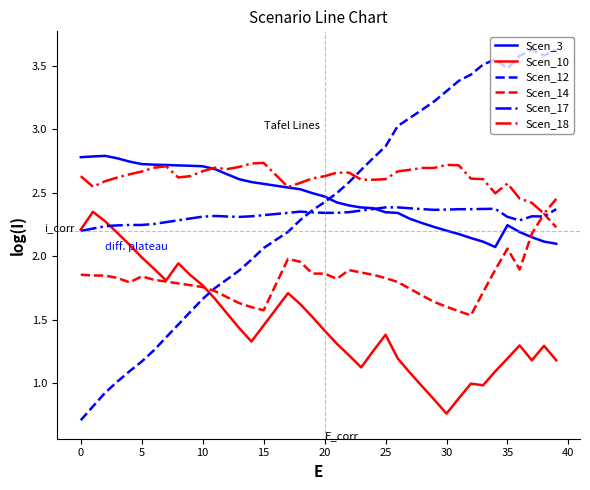

Which series has the largest total across all categories?

Scen_18